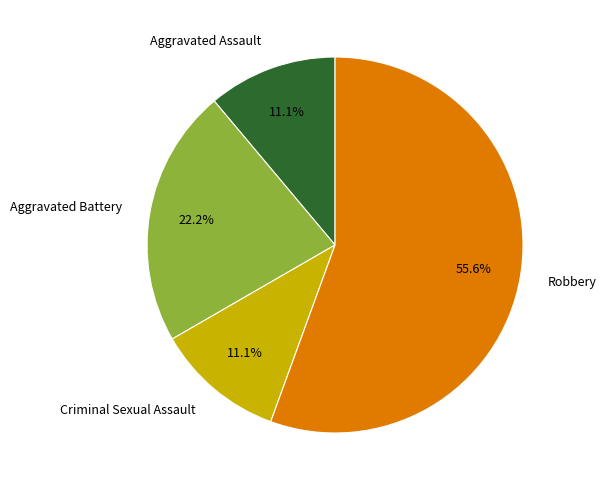

What percentage is the Aggravated Assault slice, to the nearest percent?

11%